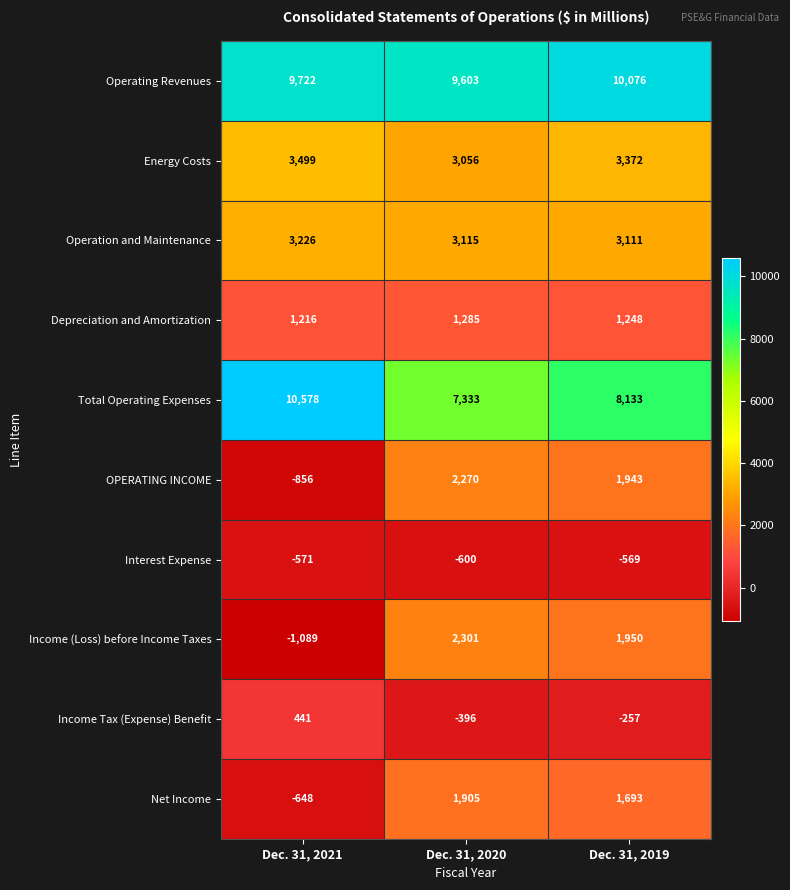

How many positive values does the Income Tax (Expense) Benefit series have?

1